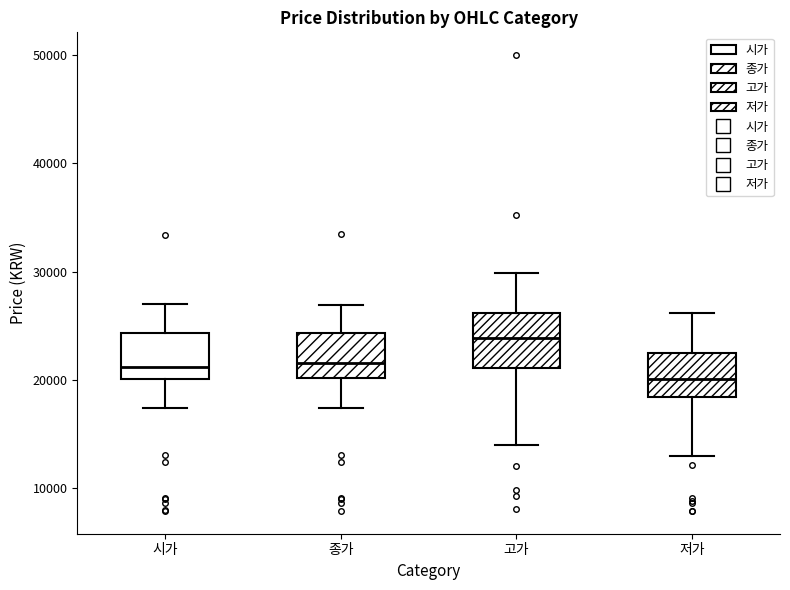

Where does the upper whisker of the box for 시가 end on the y-axis? The values are not printed on the chart, so give them approximately, as read against the axis.

27000